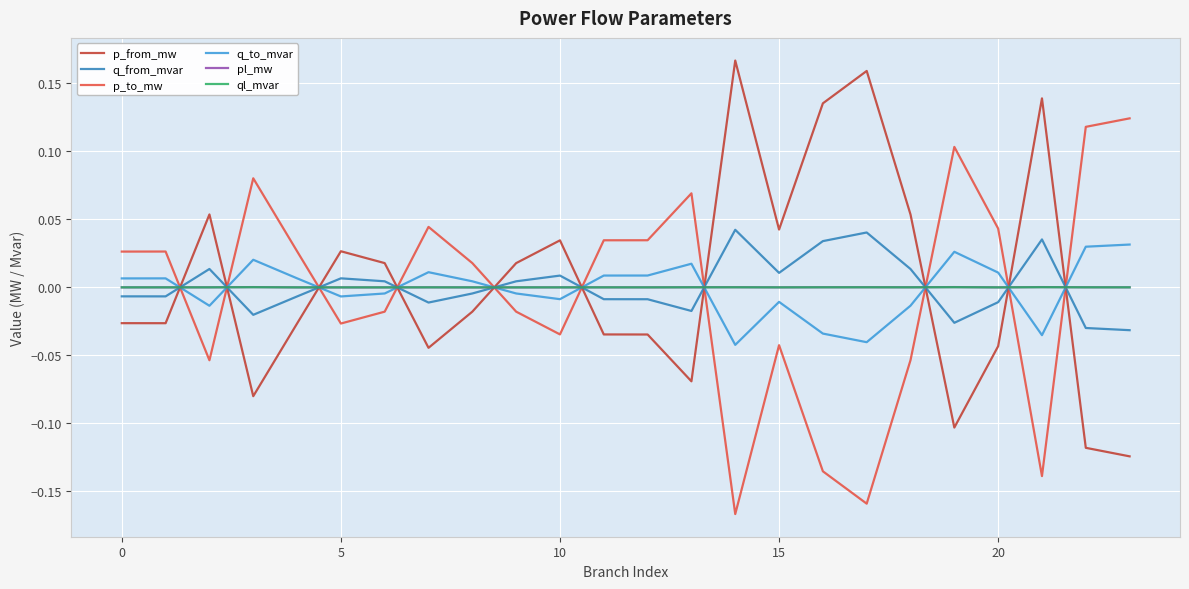

How many series are shown in this chart?

6